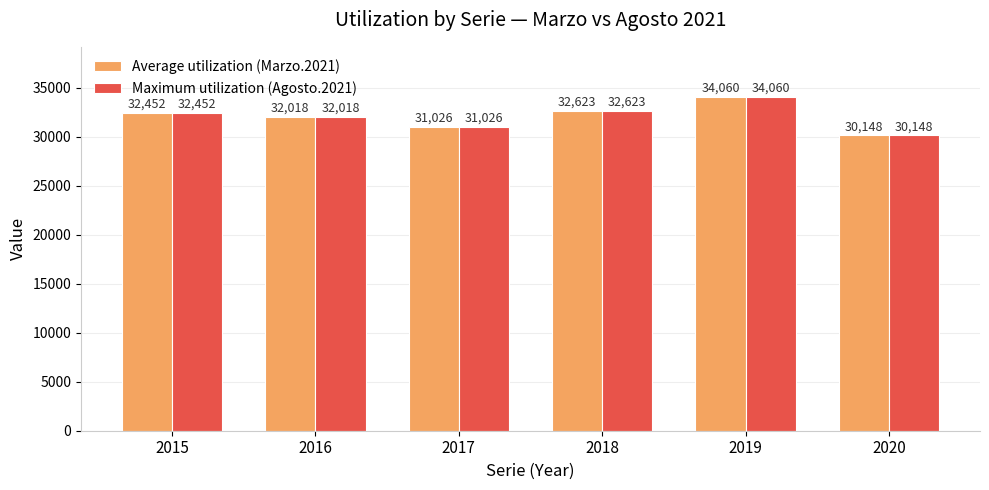

Count the number of data series in this chart.

2